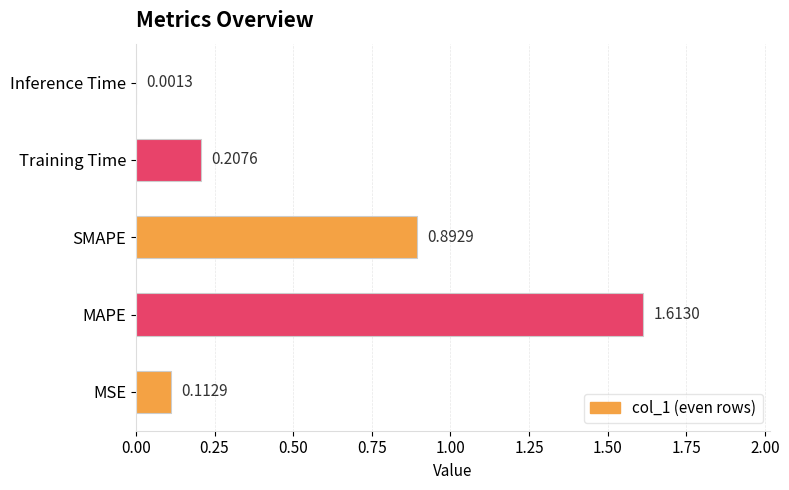

Between MSE and Training Time, which is larger?

Training Time